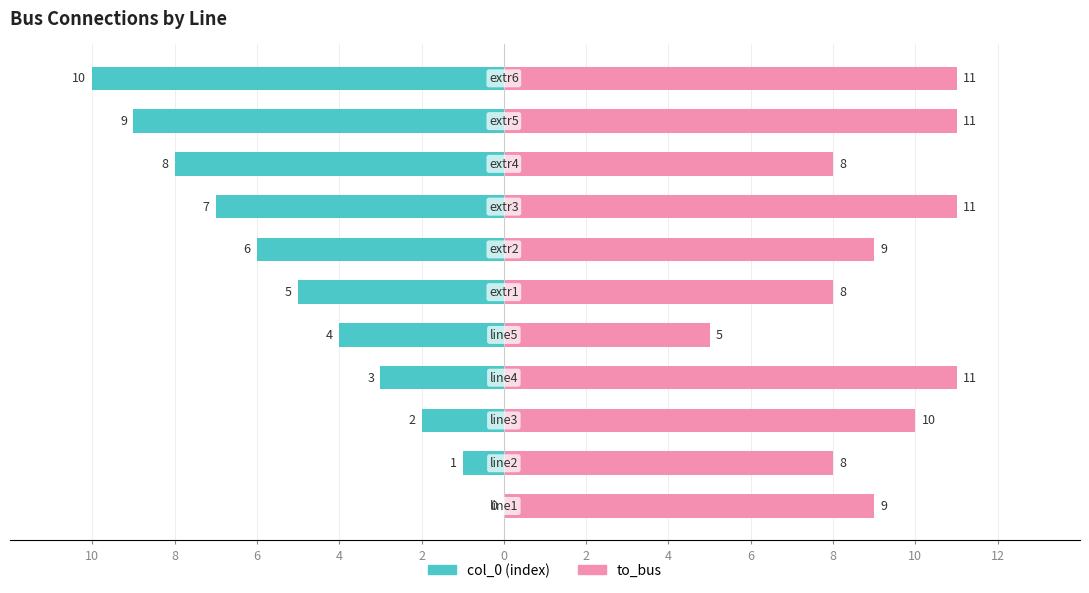

Which series has the largest range (max minus min)?

col_0